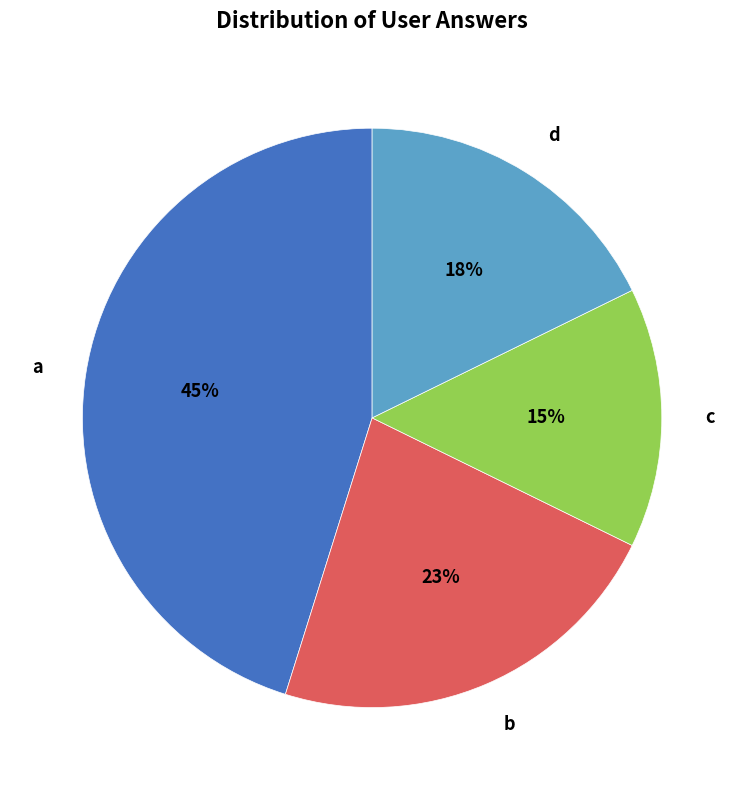

The c slice represents 15% of the pie. True or false?

True